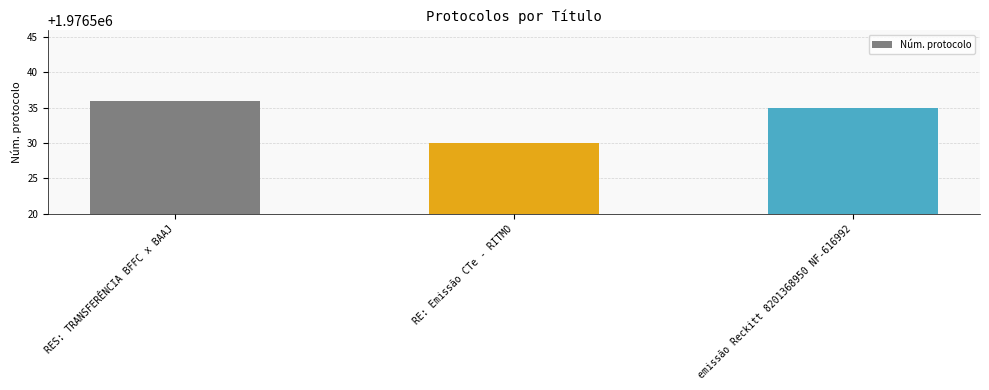

Does the chart contain any negative values?

No